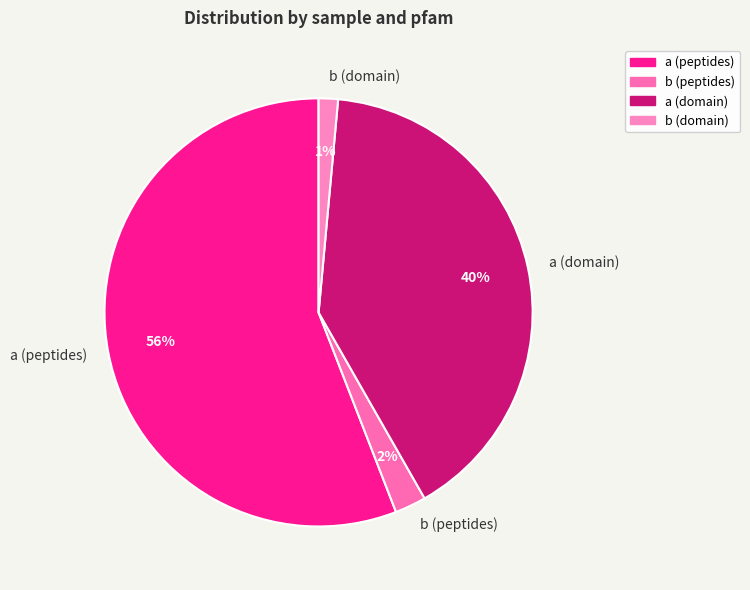

To the nearest percent, what is the average slice percentage?

25%